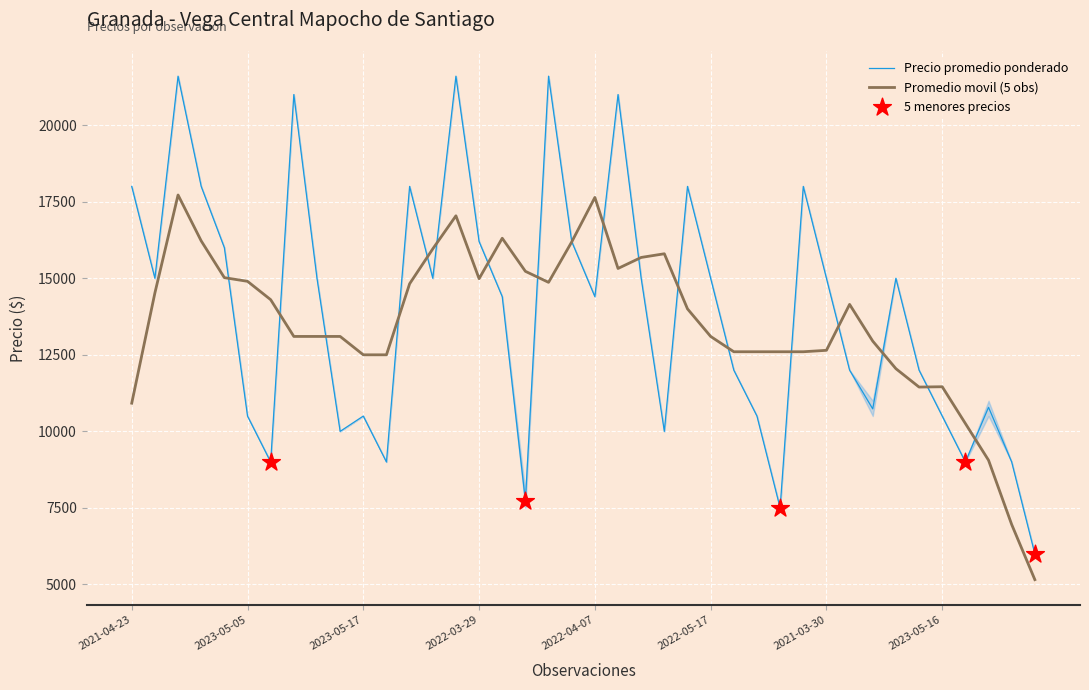

Which series reaches the maximum Y coordinate?

Precio promedio ponderado